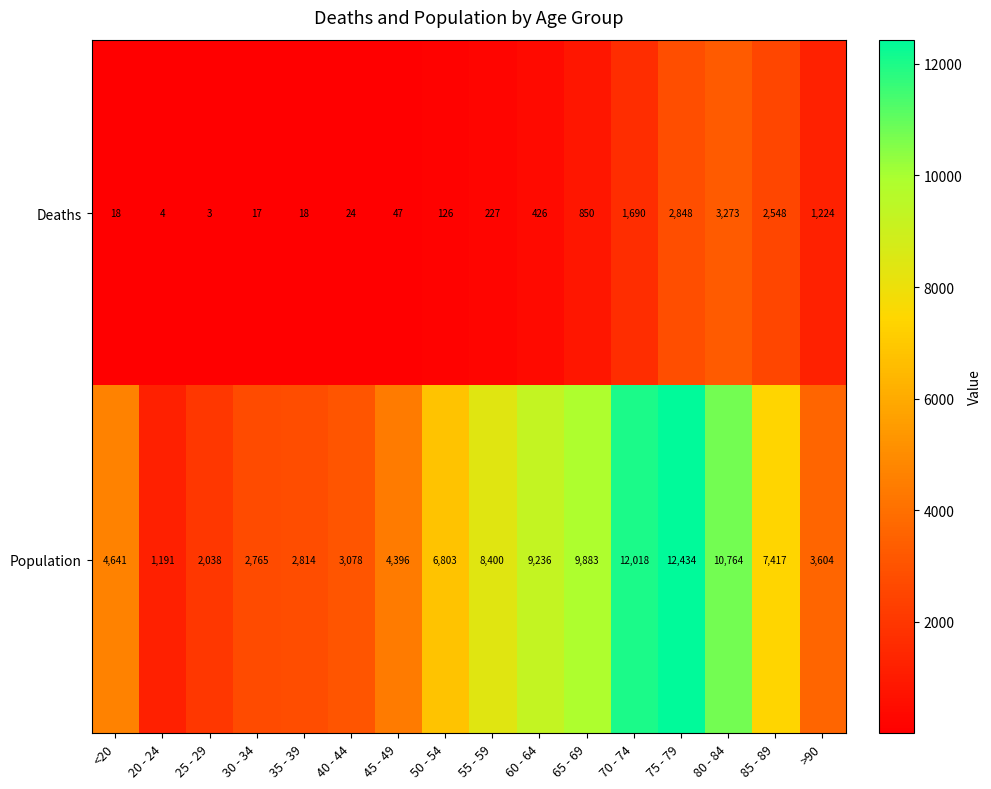

Rank the series by their average value, from highest to lowest.

Population, Deaths